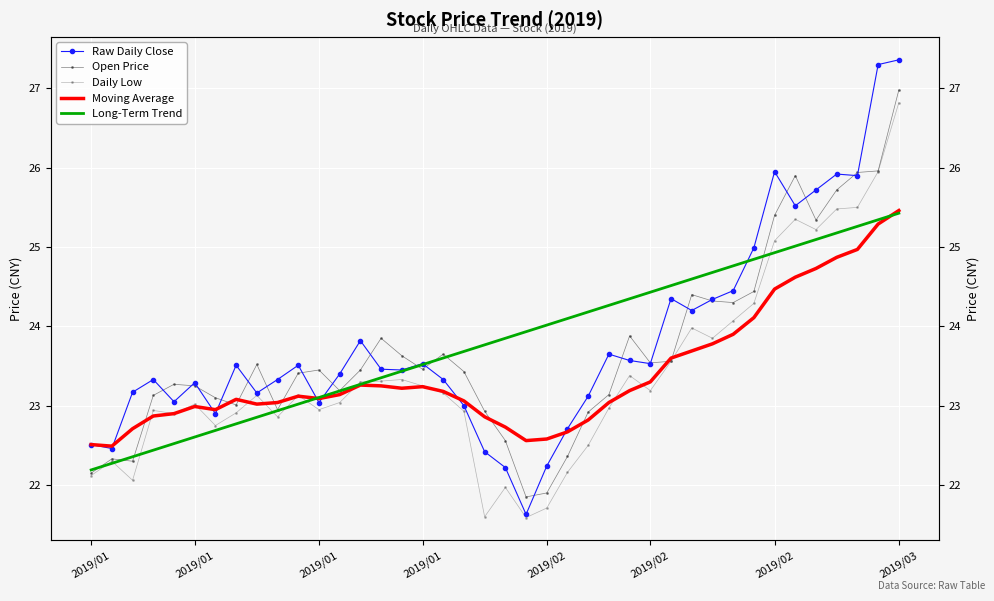

What is the value of the Long-Term Trend point at the 29th from the left?

24.5